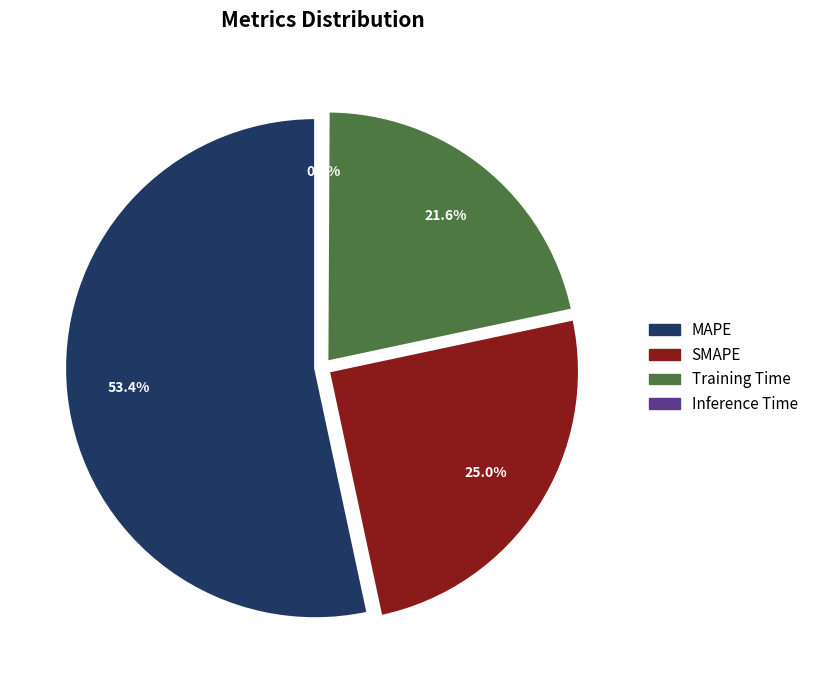

To the nearest percent, what portion does MAPE represent?

53%